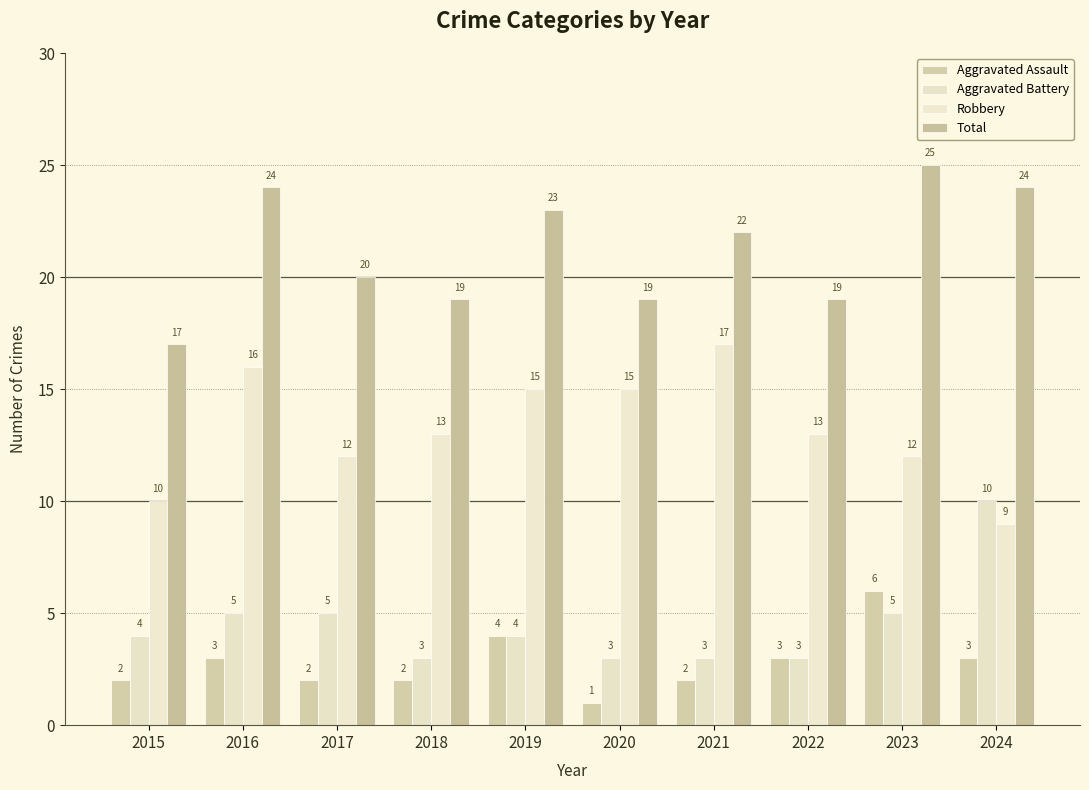

Reading left to right, extract all data points from this chart.

Aggravated Assault: 2015=2	2016=3	2017=2	2018=2	2019=4	2020=1	2021=2	2022=3	2023=6	2024=3
Aggravated Battery: 2015=4	2016=5	2017=5	2018=3	2019=4	2020=3	2021=3	2022=3	2023=5	2024=10
Robbery: 2015=10	2016=16	2017=12	2018=13	2019=15	2020=15	2021=17	2022=13	2023=12	2024=9
Total: 2015=17	2016=24	2017=20	2018=19	2019=23	2020=19	2021=22	2022=19	2023=25	2024=24